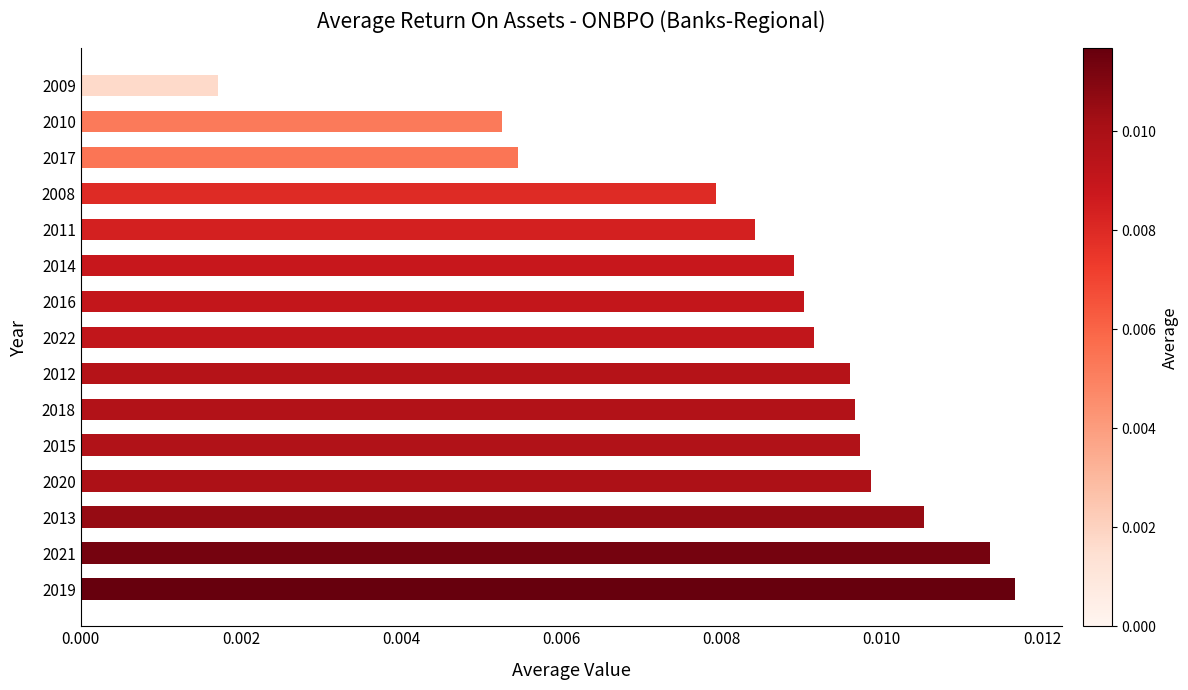

Count the number of categories in the chart.

15